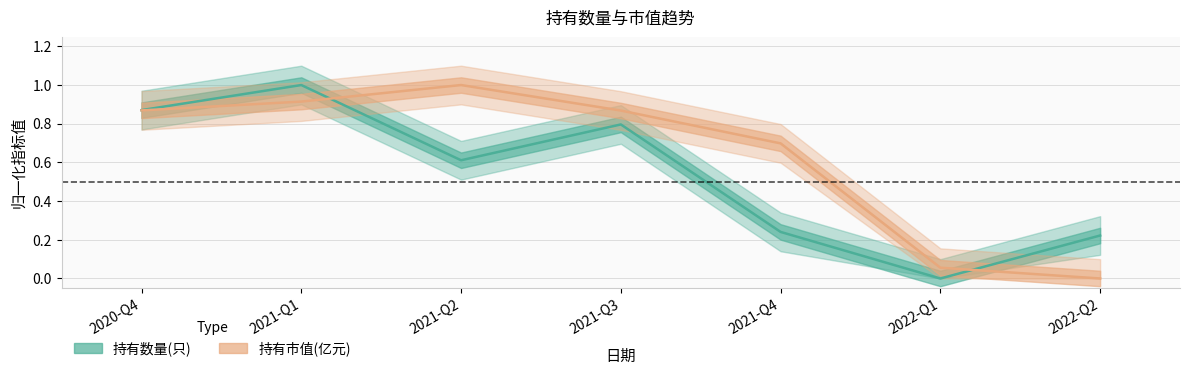

What is the sum of the 持有市值(亿元) values at 2022-Q1 and 2020-Q4?

0.9